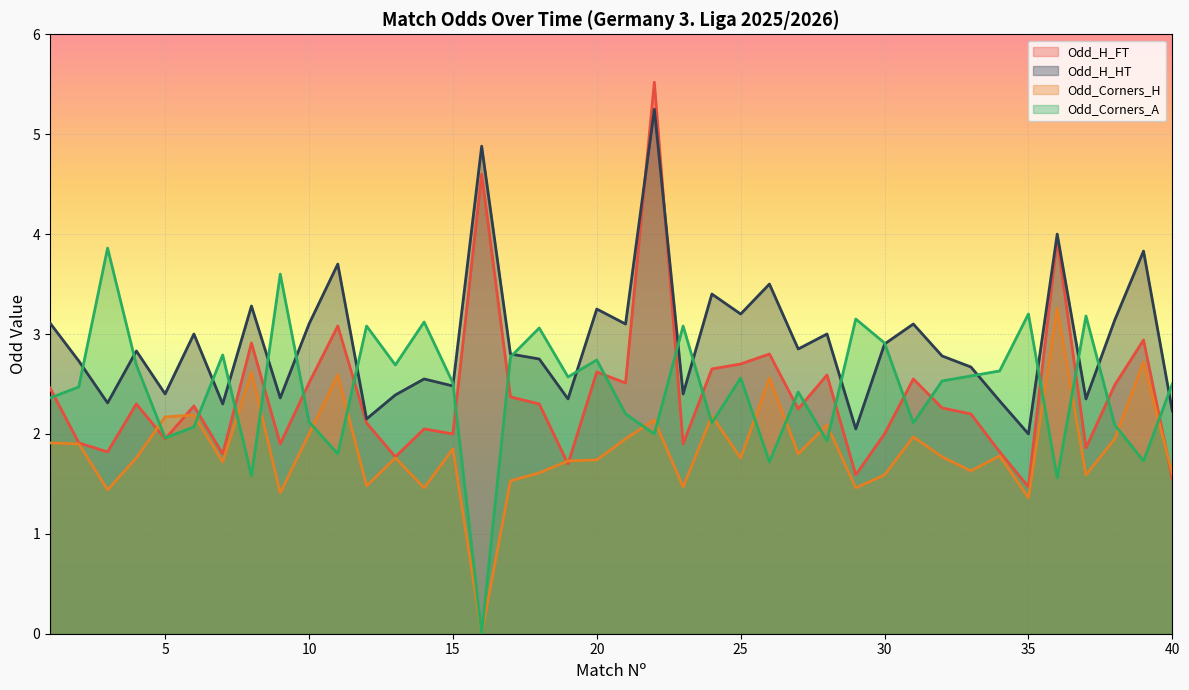

In Odd_H_HT, how many points are higher than both neighbors (excluding endpoints)?

14